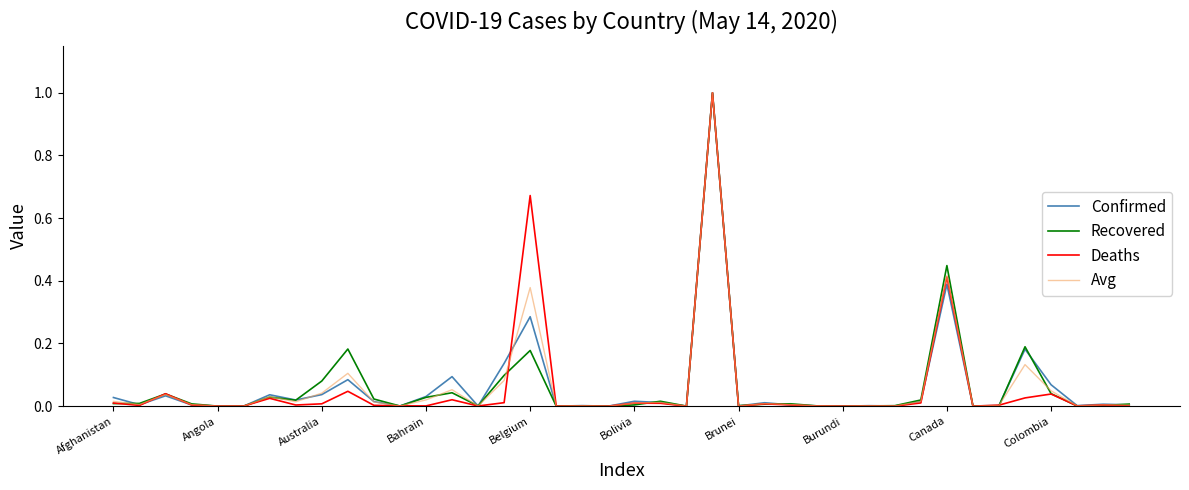

What is the difference between the maximum and minimum values in the Avg series?

1.0